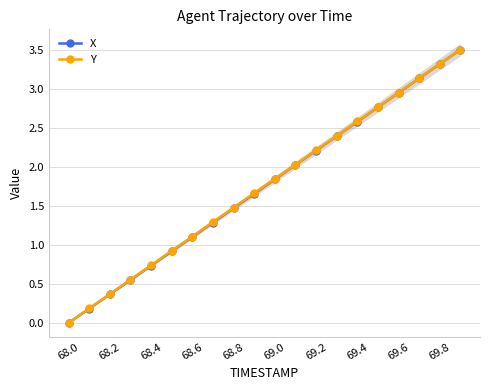

List the series in order of their overall mean, lowest first.

X, Y